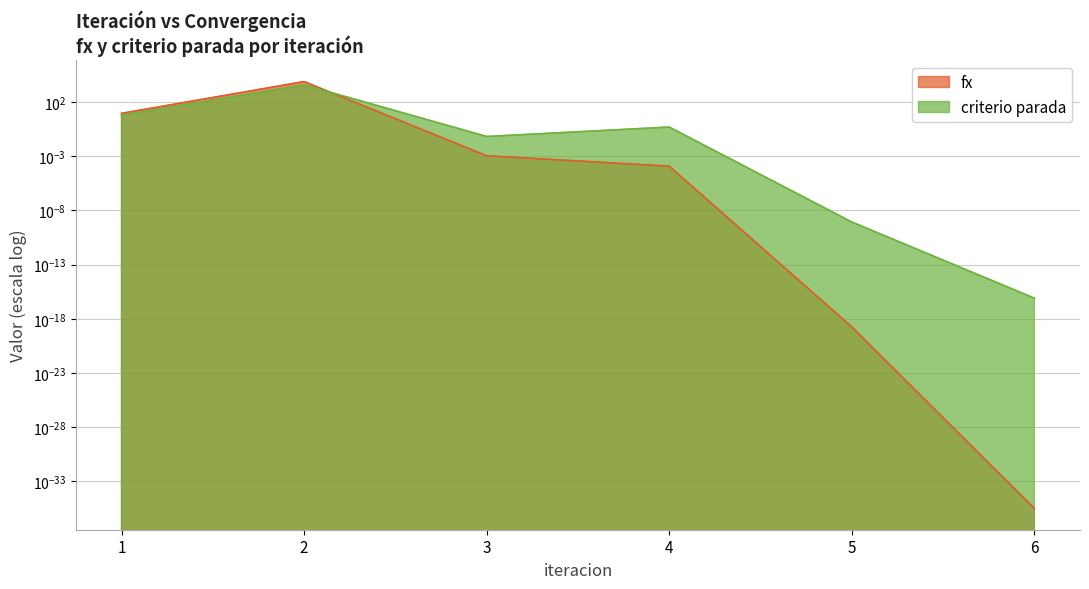

Which series changed the most between 1 and 4?

fx